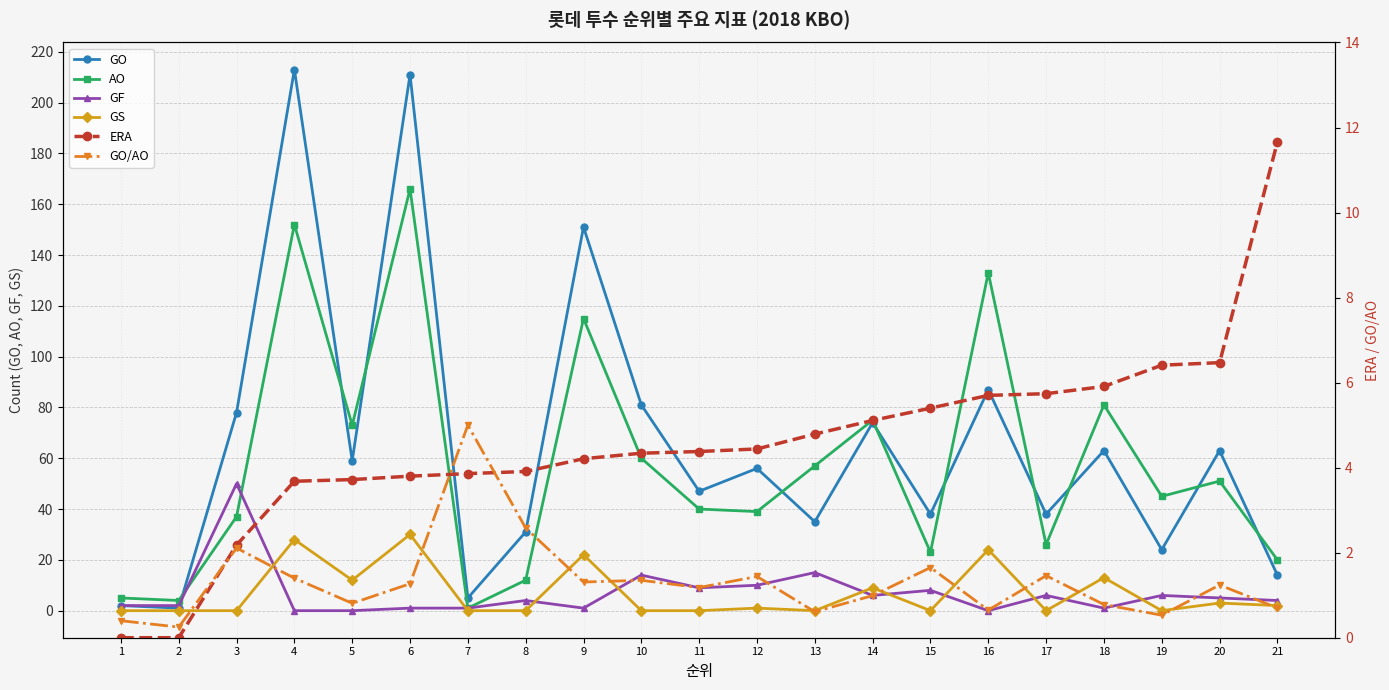

What is the total value across all series at 17?

77.2